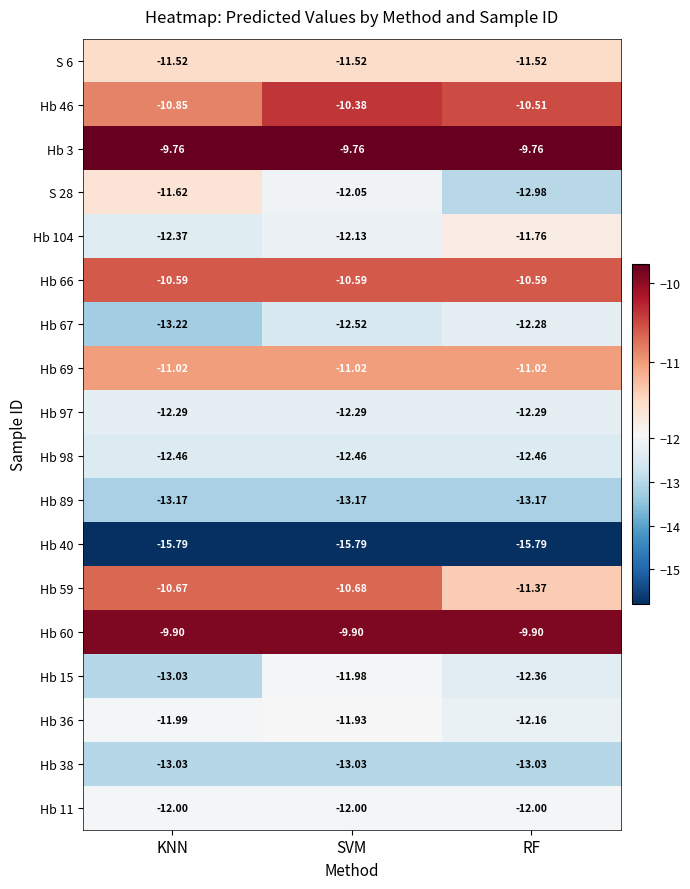

Is the value of Hb 59 at KNN greater than the value of Hb 15 at KNN?

Yes